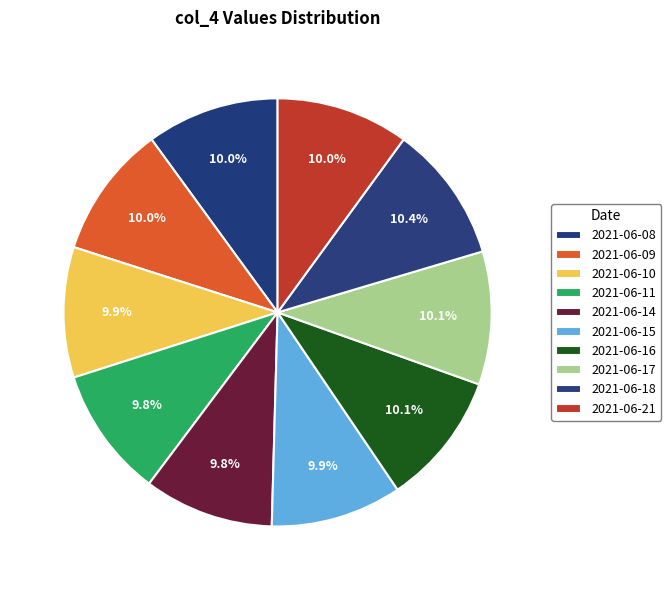

How many slices are in this pie chart?

10